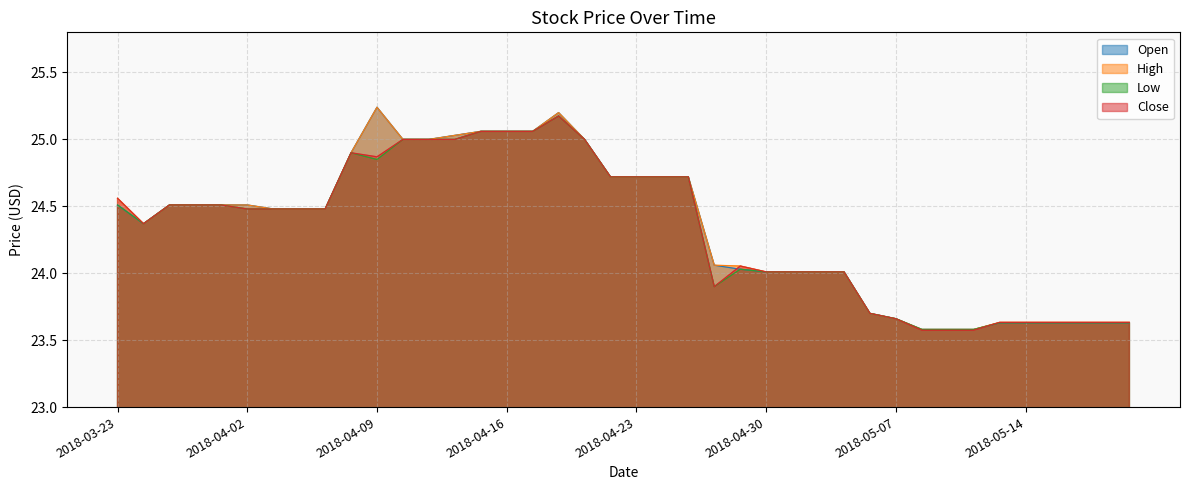

Rank the series at 2018-04-23 from lowest to highest value.

Open, High, Low, Close